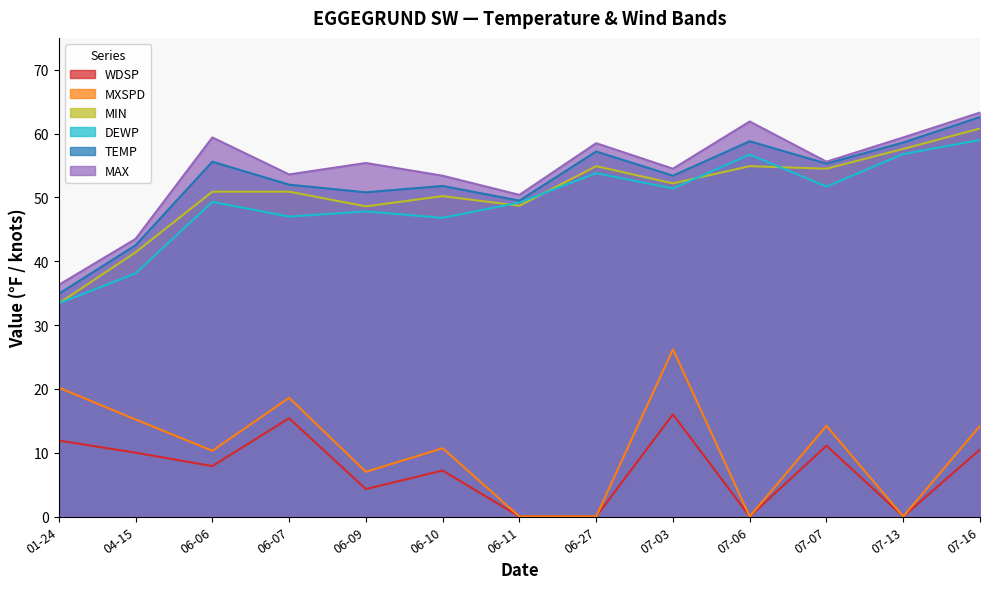

Is the value of MXSPD at 07-13 greater than the value of TEMP at 07-13?

No